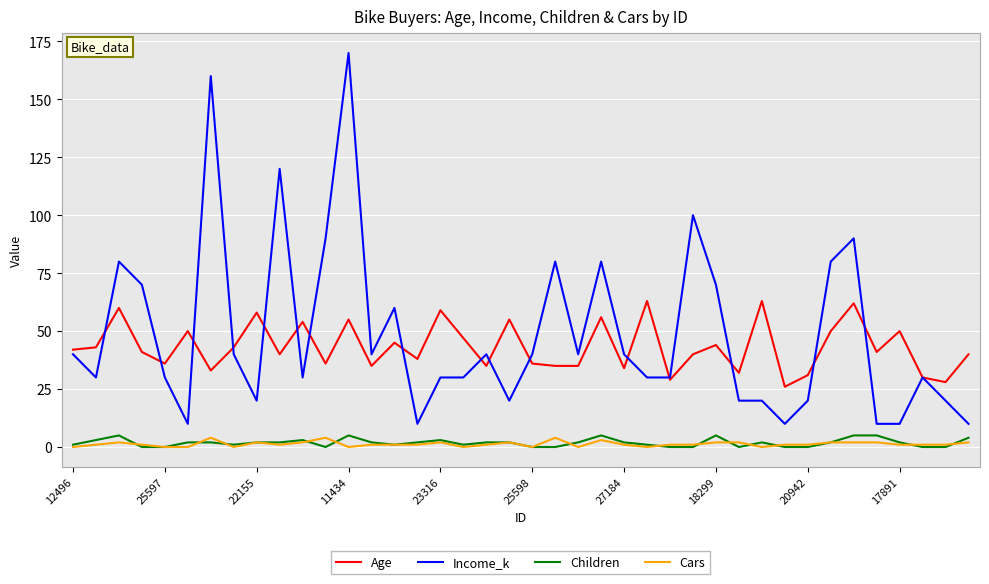

True or false: Children and Income_k cross at least once.

False